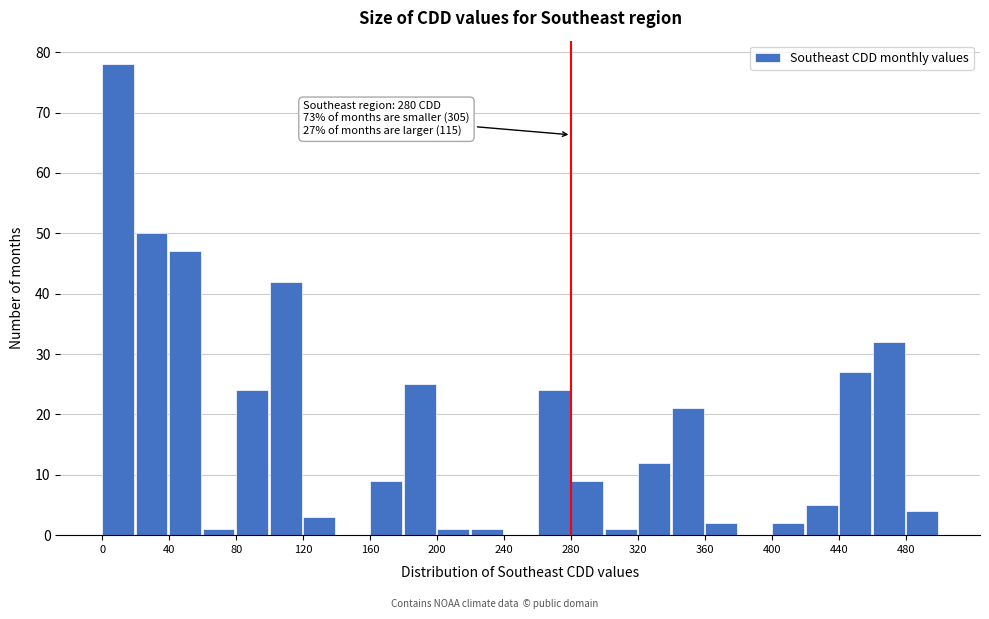

Which range on the x-axis has the tallest bar?

0 to 20